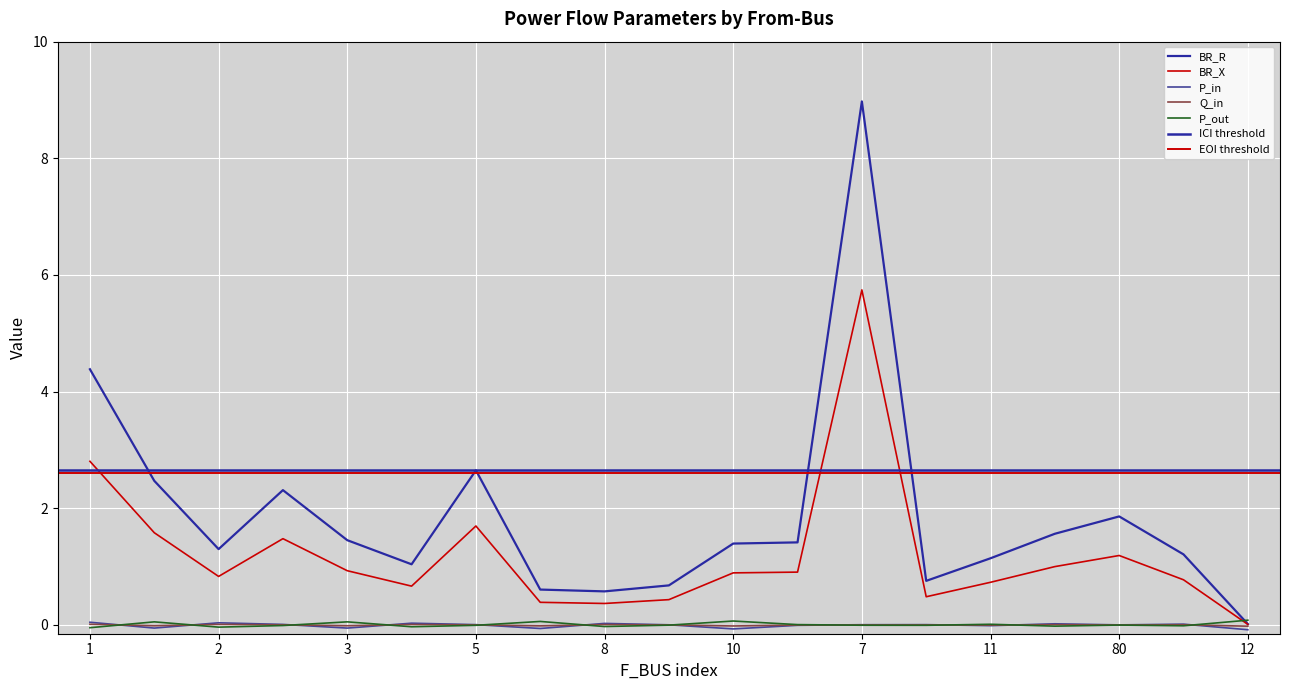

What is the sum of all BR_R values?

35.8